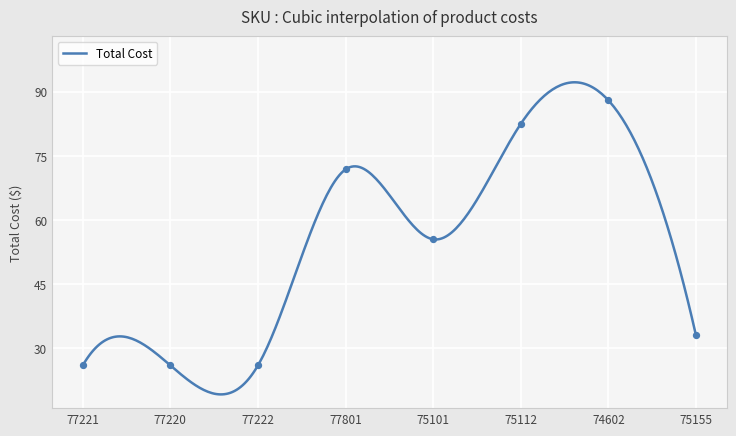

At how many categories does at least one series exceed 23?

8